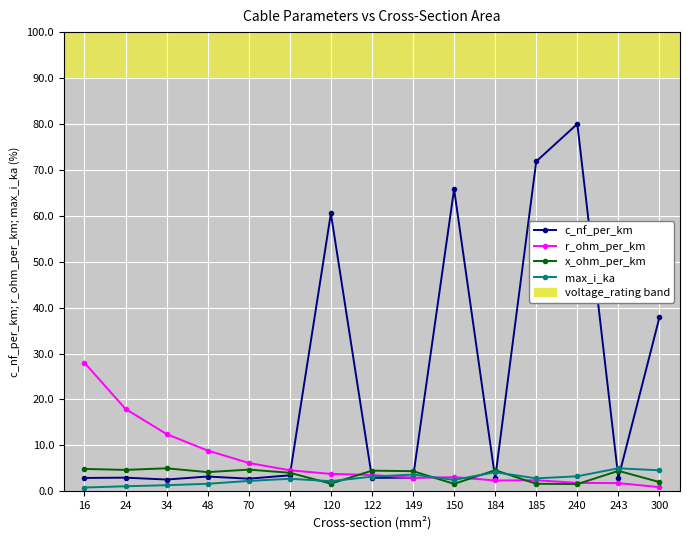

What is the greatest value displayed?

80.0